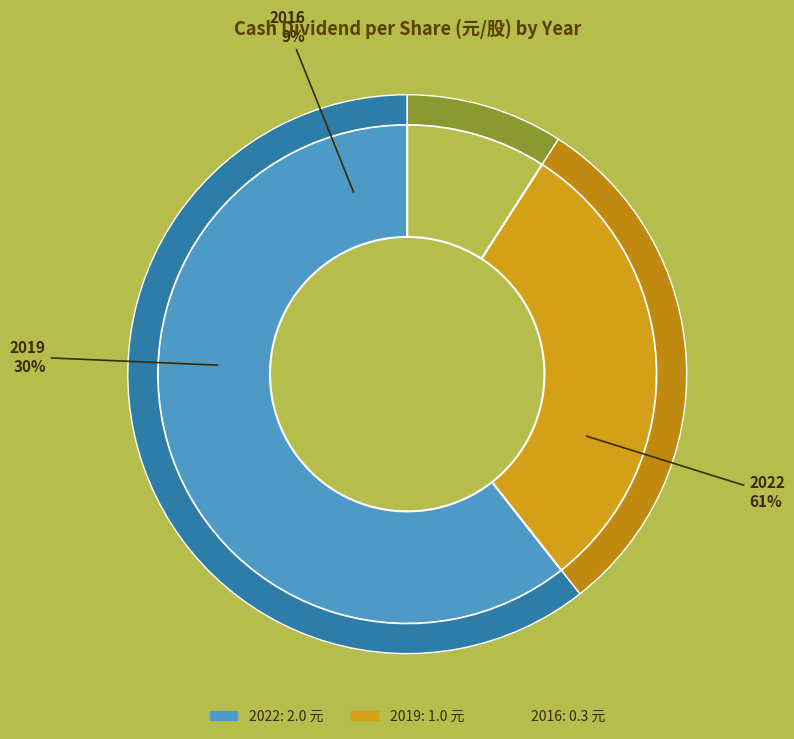

To the nearest percent, what is the combined percentage of 2019 and 2022?

91%